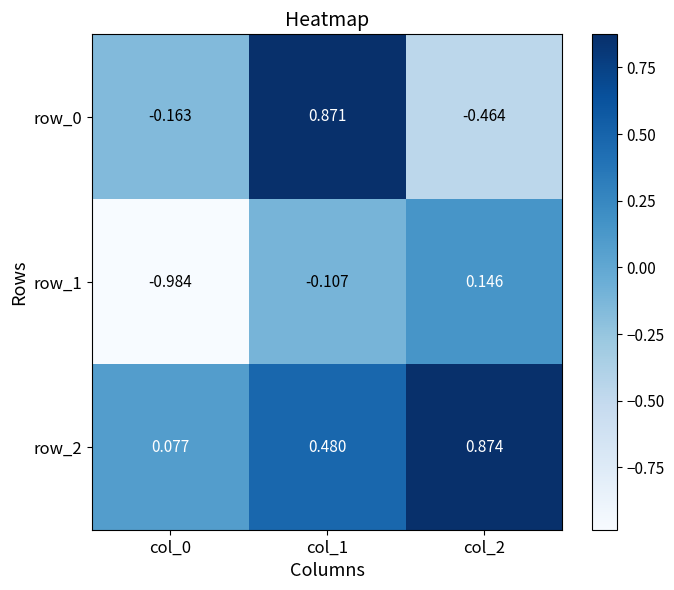

Is the value of row_2 at col_2 greater than the value of row_0 at col_1?

Yes